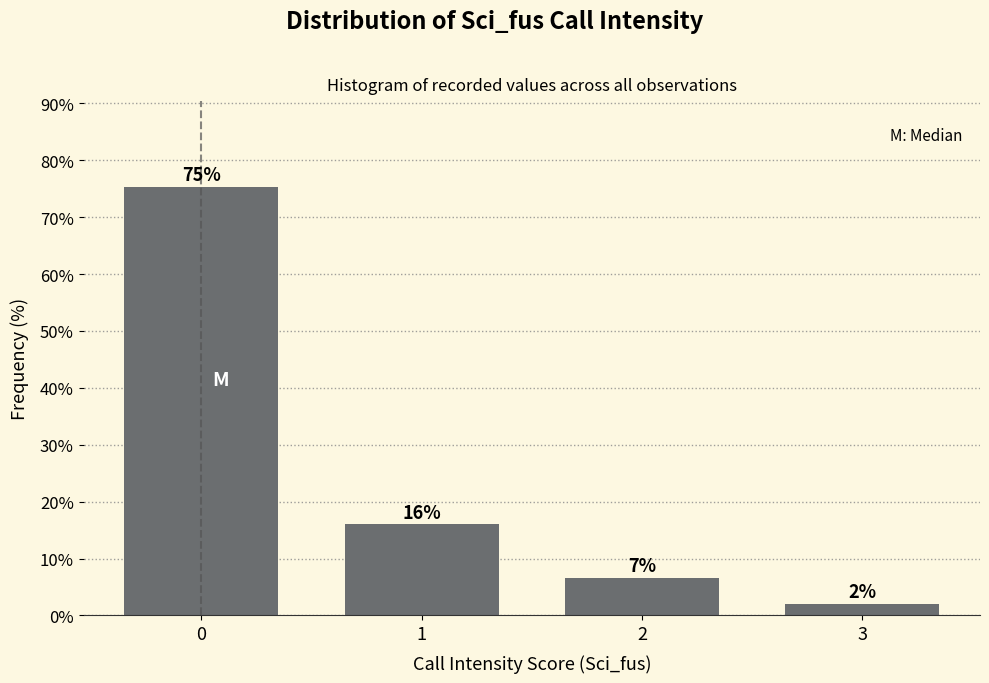

What is the average value?

25.0